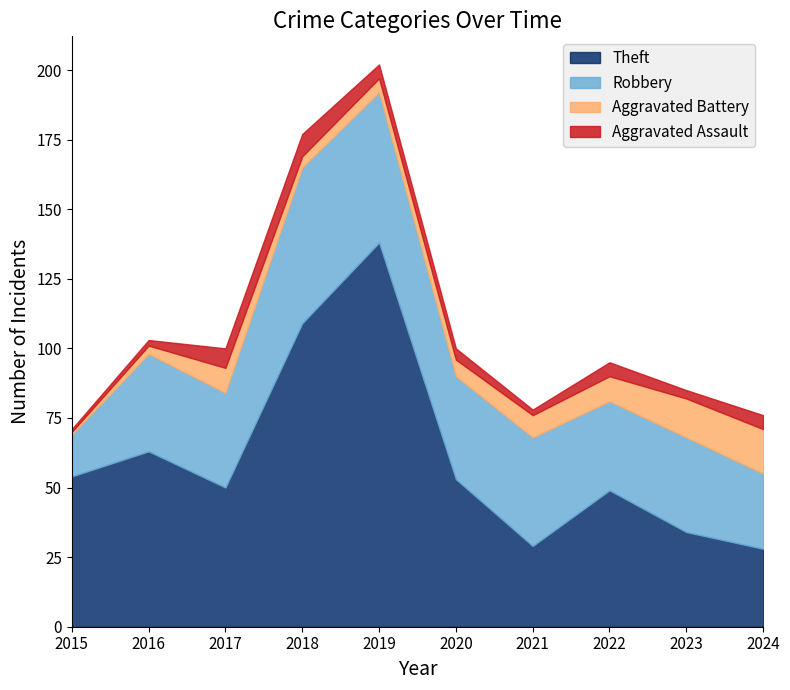

What are all the series names shown in the legend?

Theft, Robbery, Aggravated Battery, Aggravated Assault